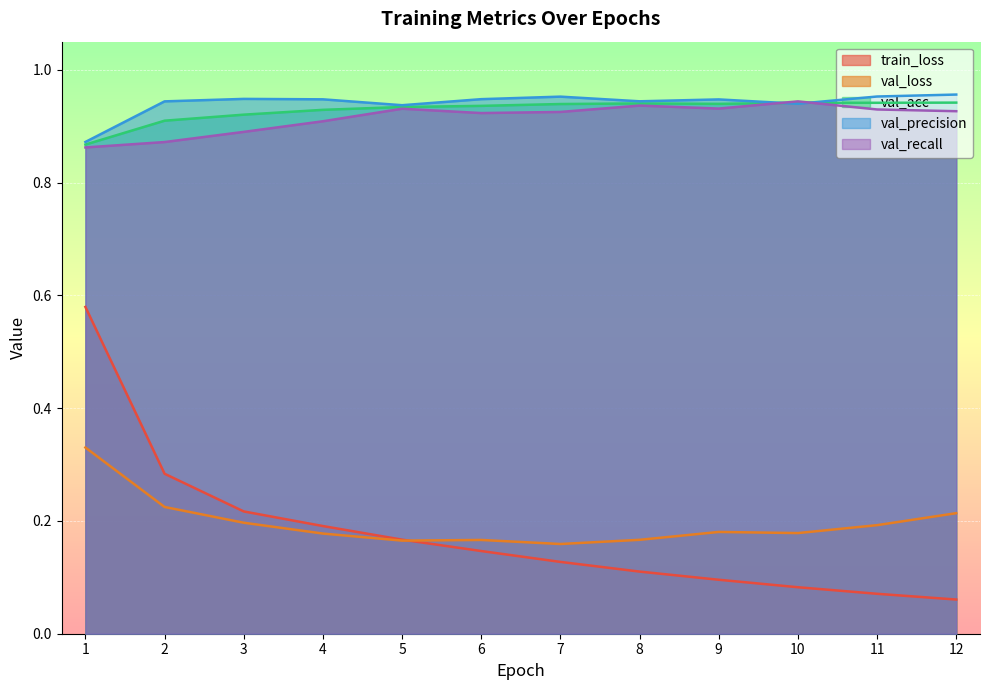

At which category does val_acc reach its first local peak?

8